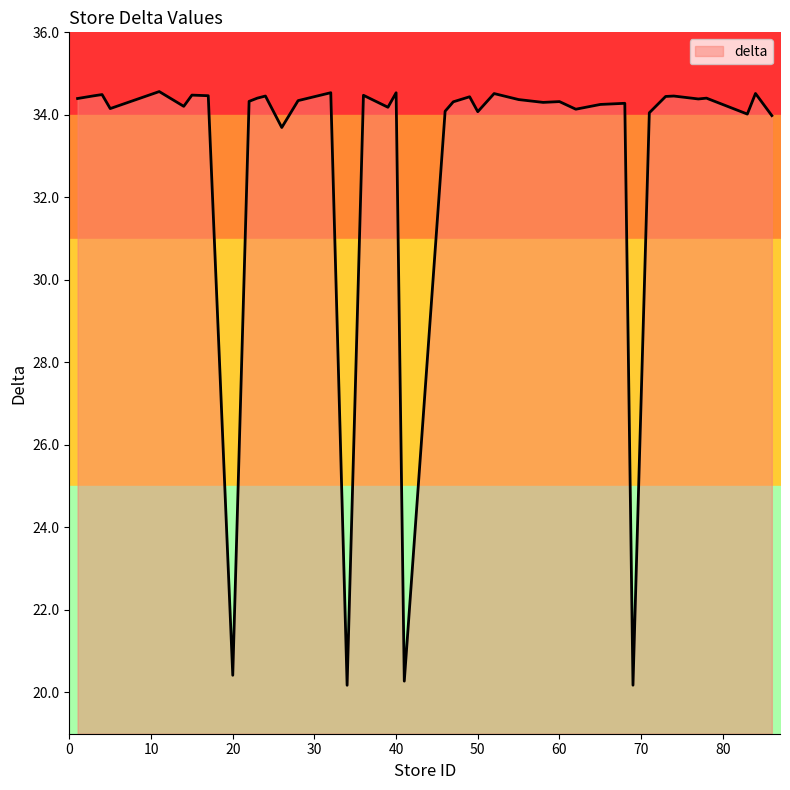

How many lines are shown in the chart?

1